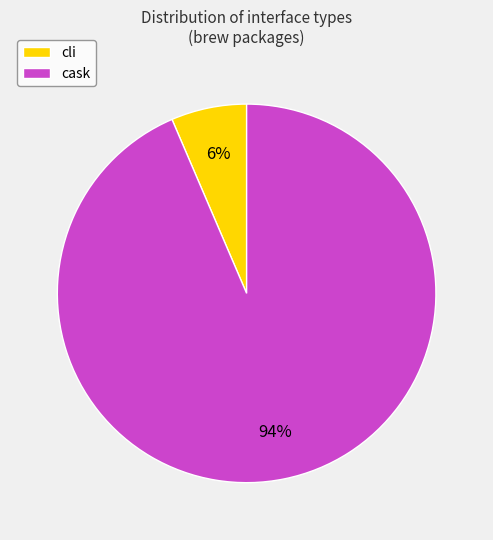

True or false: cli accounts for 6% of the total.

True